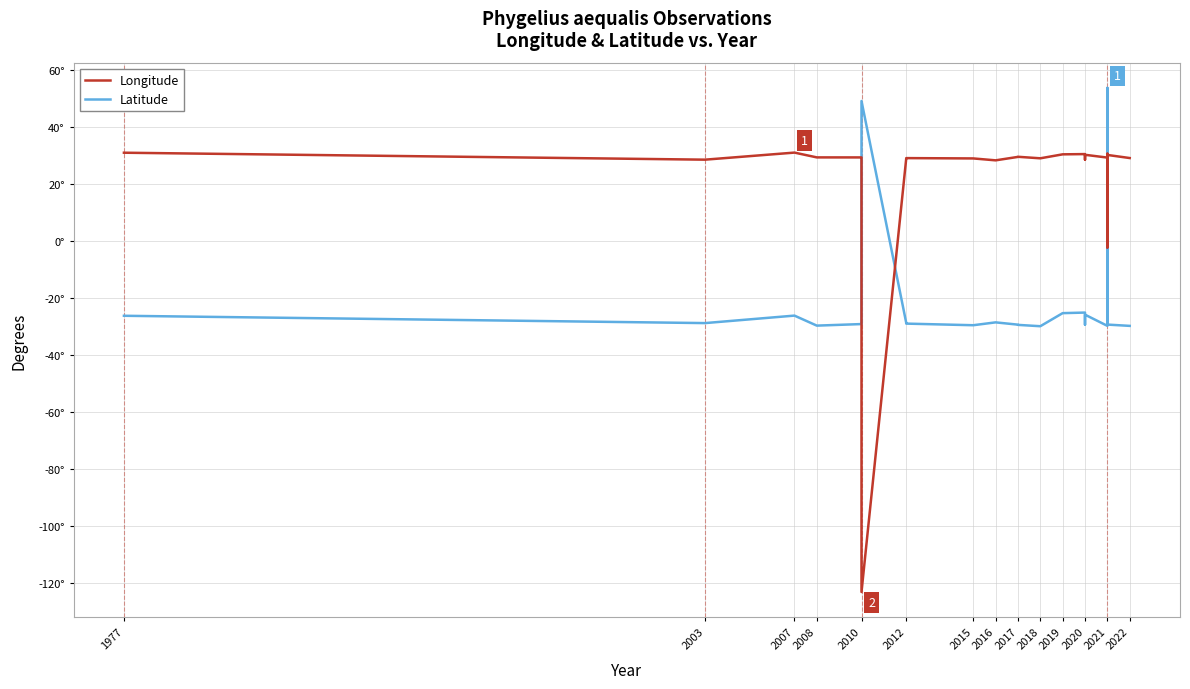

How many values in the Latitude series exceed -28?

10